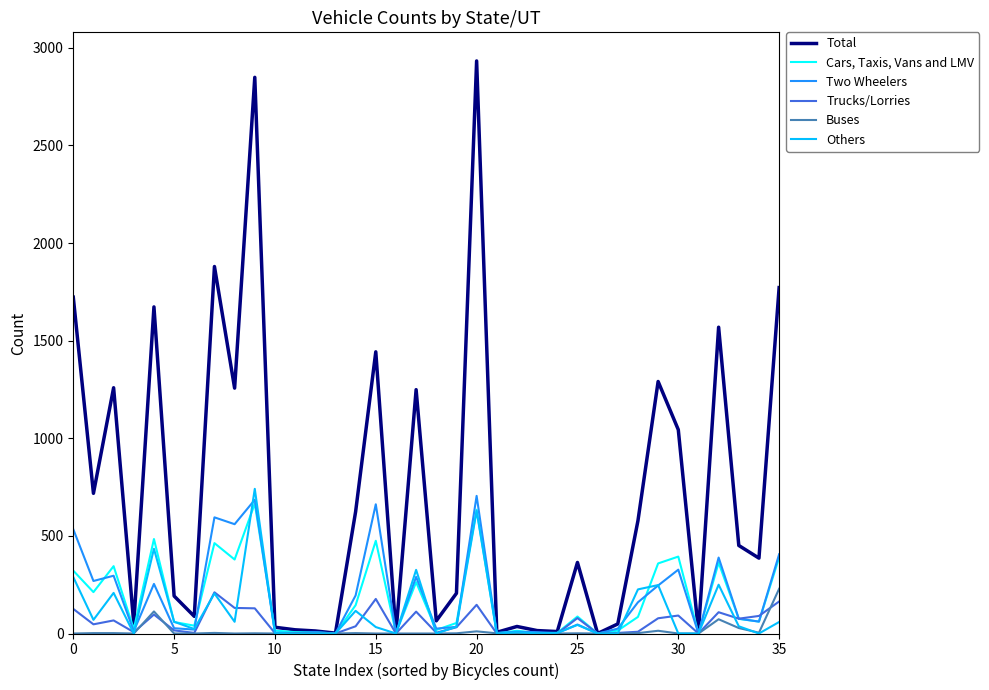

List the series in order of their peak value, lowest first.

Trucks/Lorries, Buses, Cars, Taxis, Vans and LMV, Two Wheelers, Others, Total